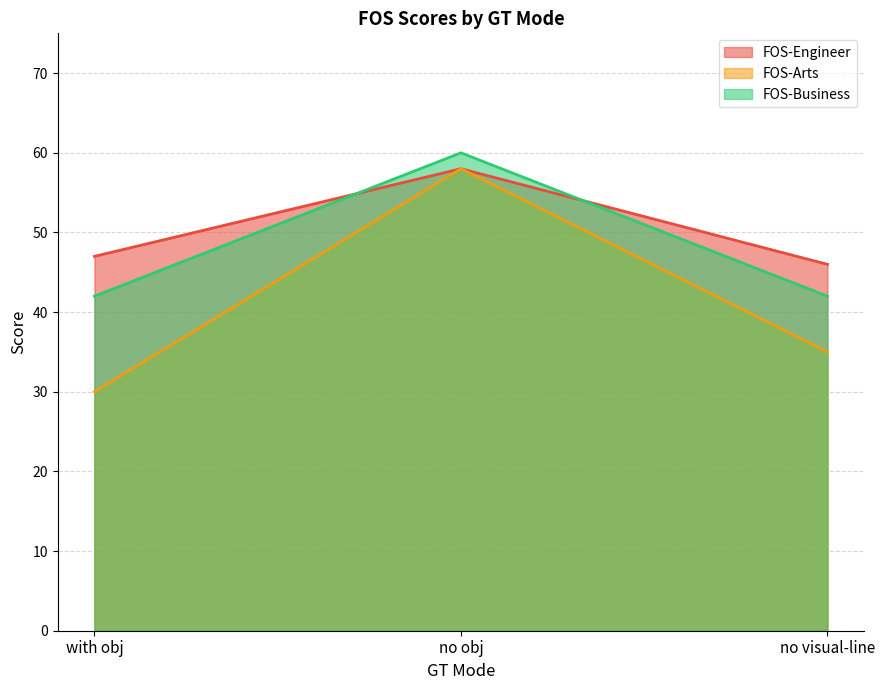

Reading right to left, extract all data points from this chart.

FOS-Engineer: 46	58	47
FOS-Arts: 35	58	30
FOS-Business: 42	60	42